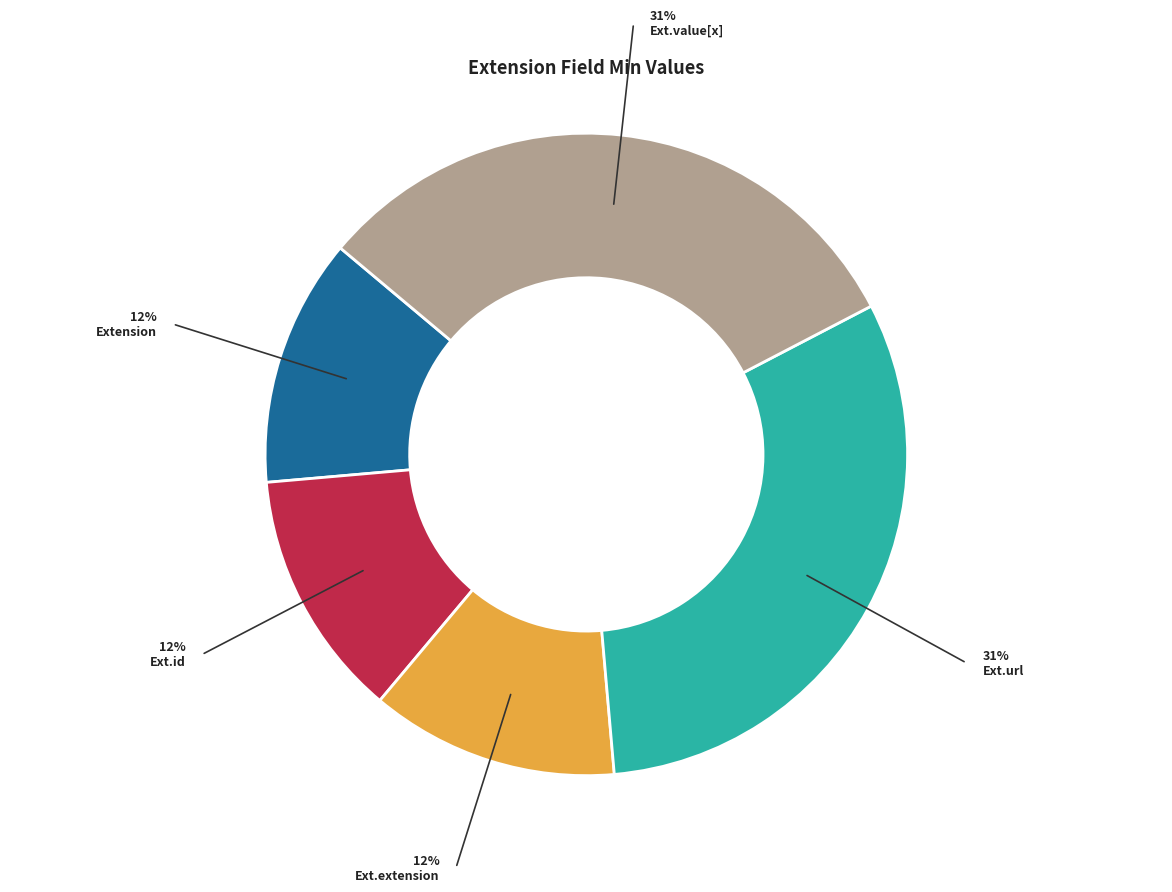

Is there a majority slice in this chart?

No